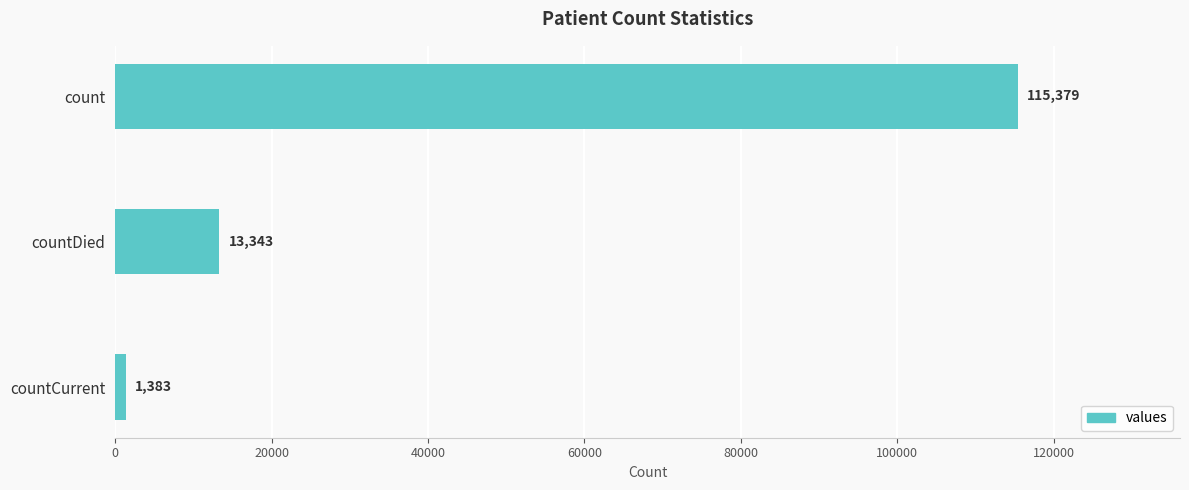

The value at countDied is 17498. True or false?

False